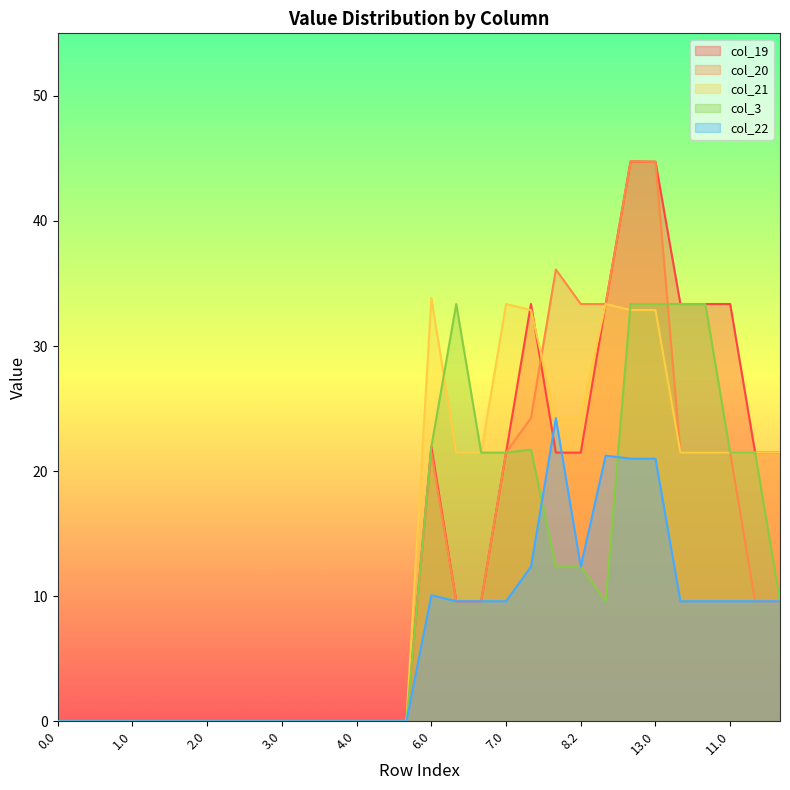

How many data points does each series have?

30